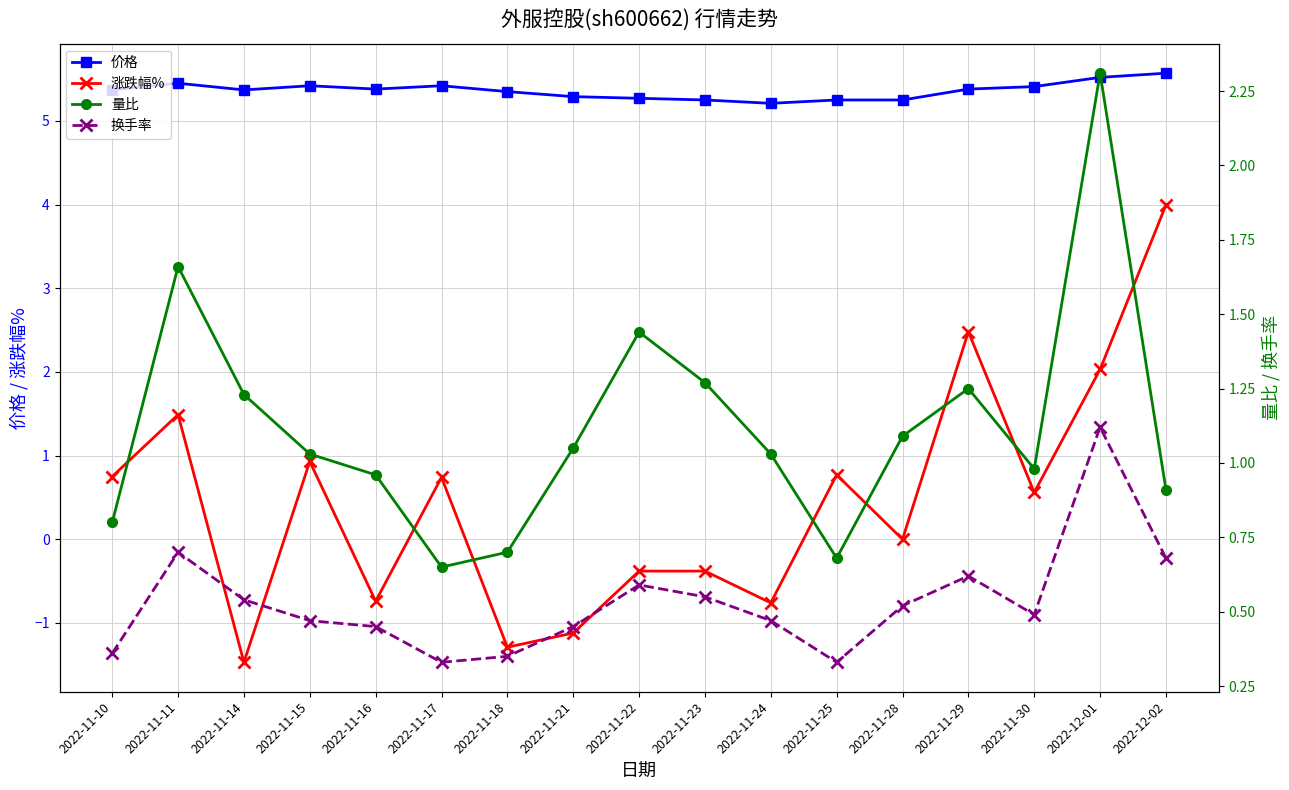

What is the total value across all series at 2022-12-01?

11.0